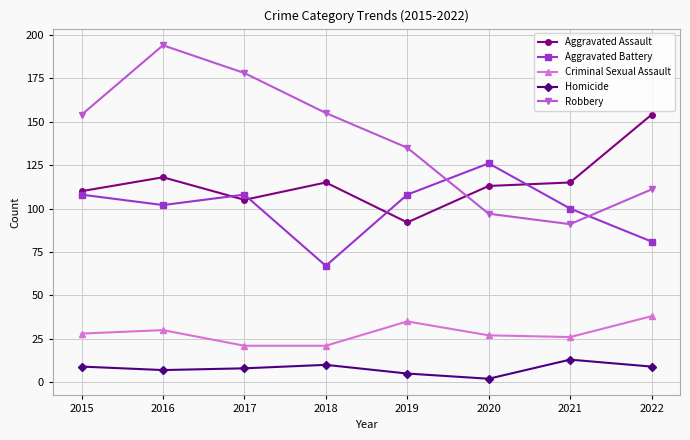

What is the difference between the highest and lowest values at 2017?

170